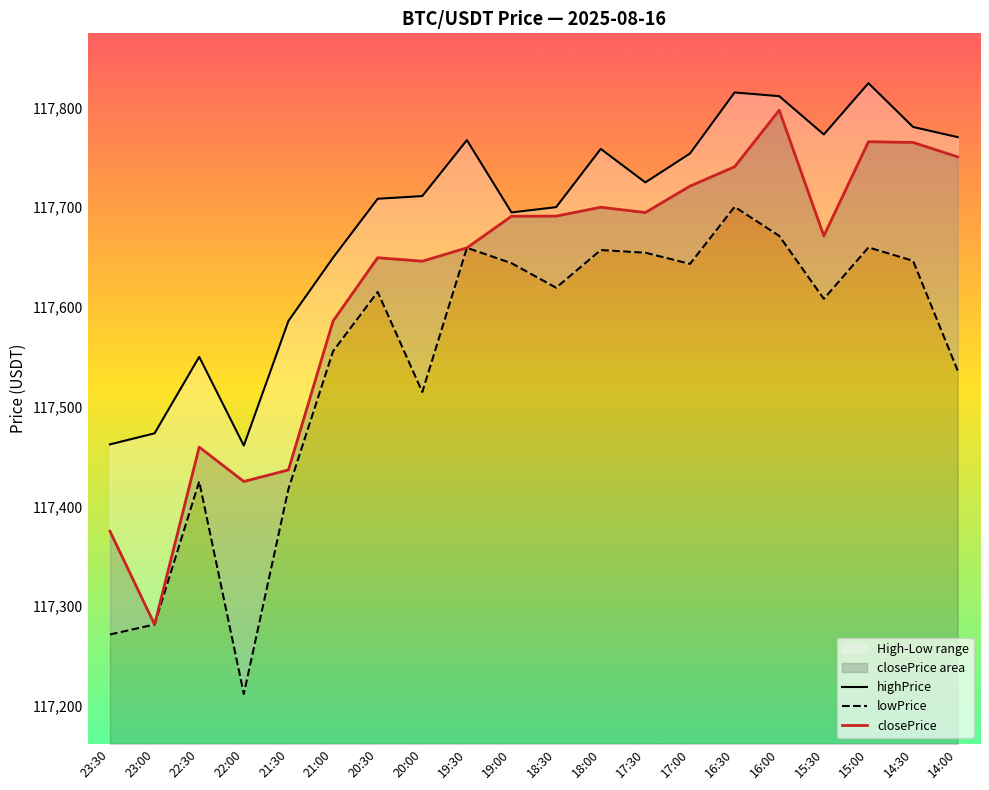

Between 18:30 and 15:00, which series saw the biggest shift?

highPrice